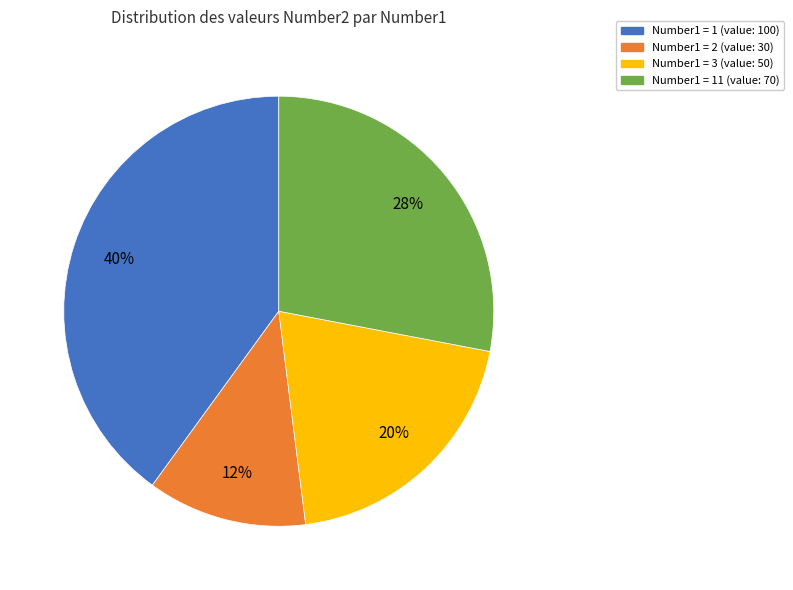

To the nearest percent, what is the difference between the largest and smallest slice percentages?

28%